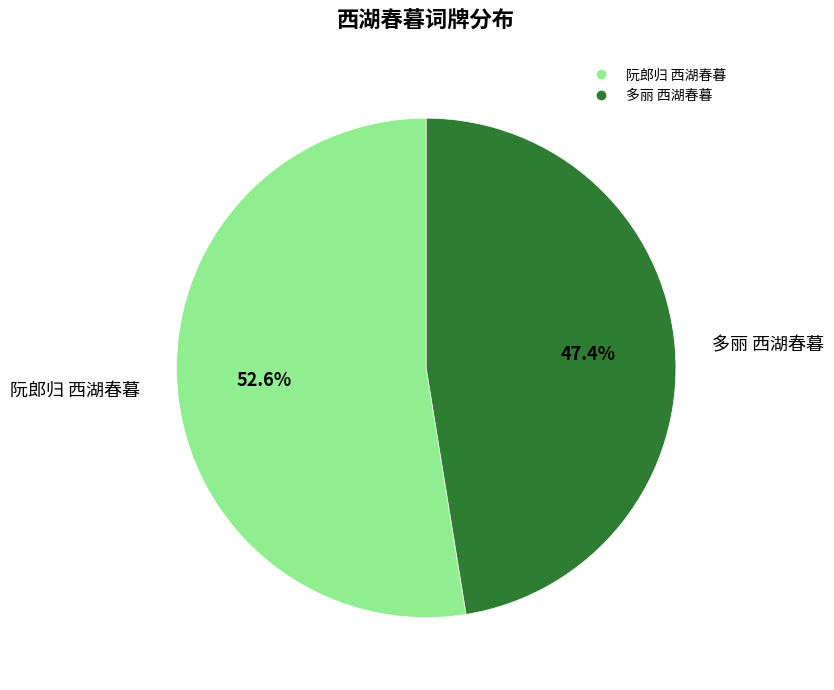

To the nearest percent, what percentage of the pie is 多丽 西湖春暮?

47%